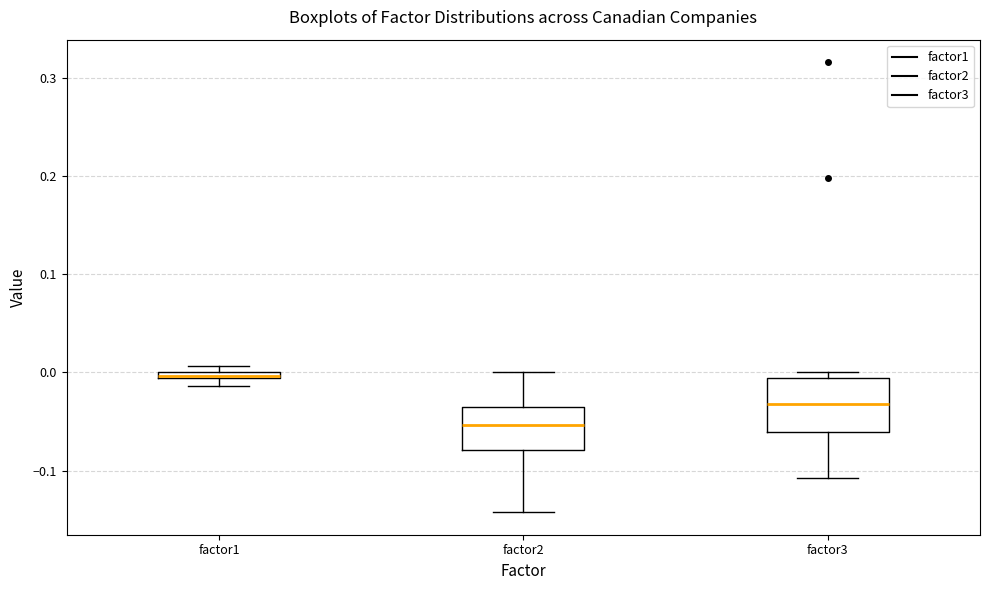

Where is the upper edge of the box for factor2 on the y-axis? The values are not printed on the chart, so give them approximately, as read against the axis.

-0.03